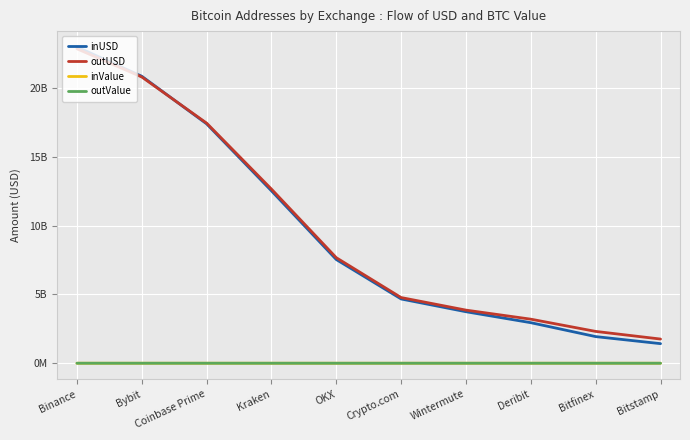

What are all the series names shown in the legend?

inUSD, outUSD, inValue, outValue